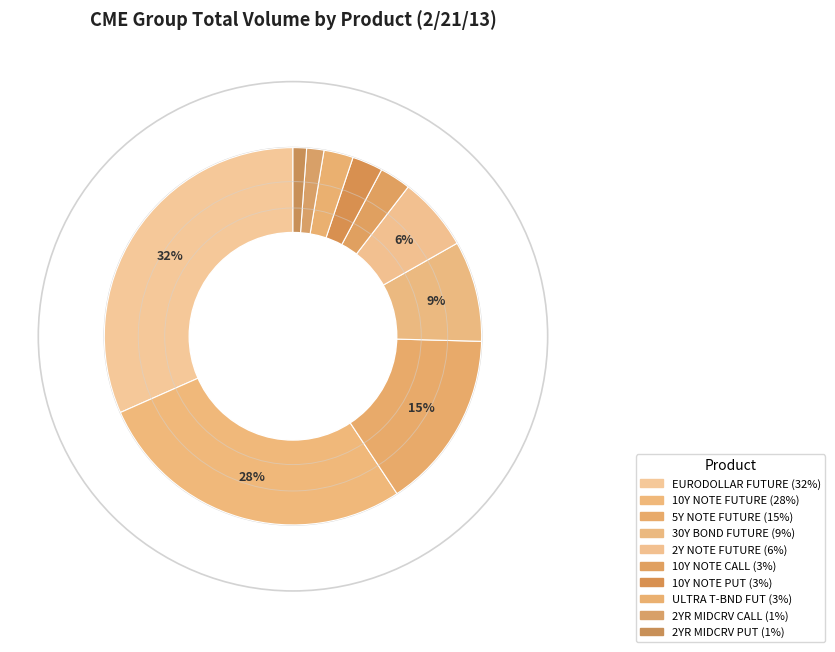

Does EURODOLLAR FUTURE represent more than half of the total?

No